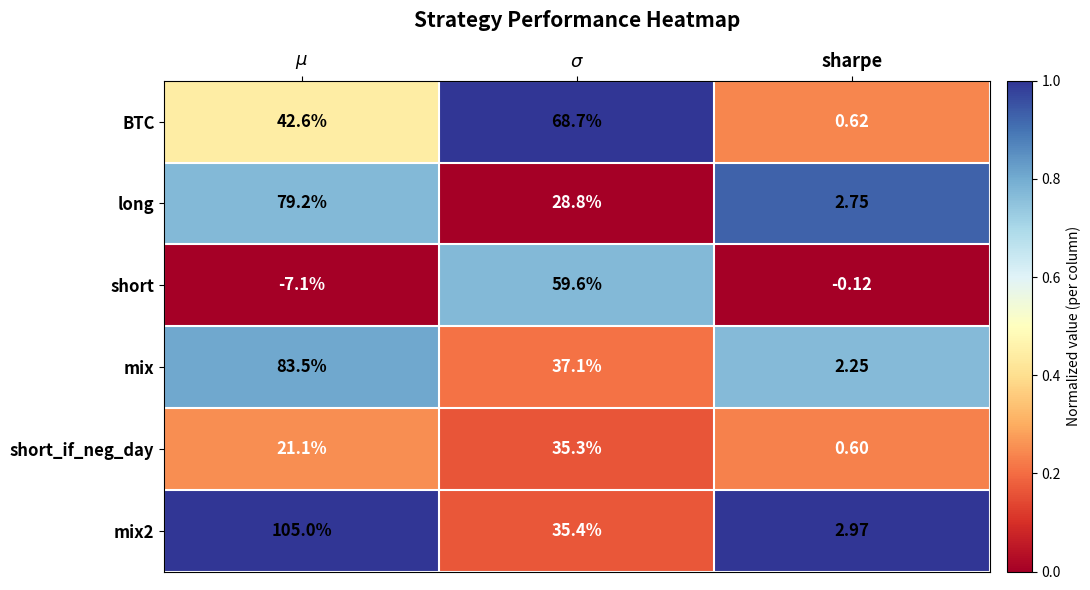

Where is short nearest to the value 26?

sharpe